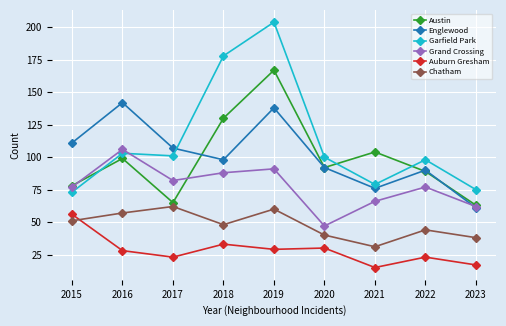

At which label does Austin reach its peak?

2019